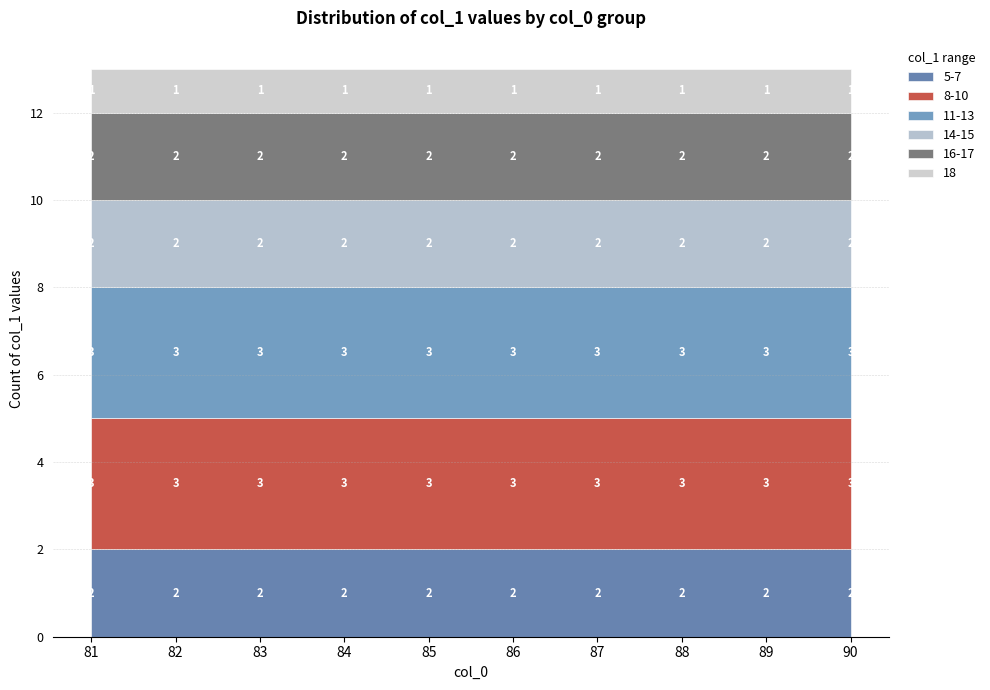

What is the value of the col_1 (mid-low) point at the 2nd from the left?

3